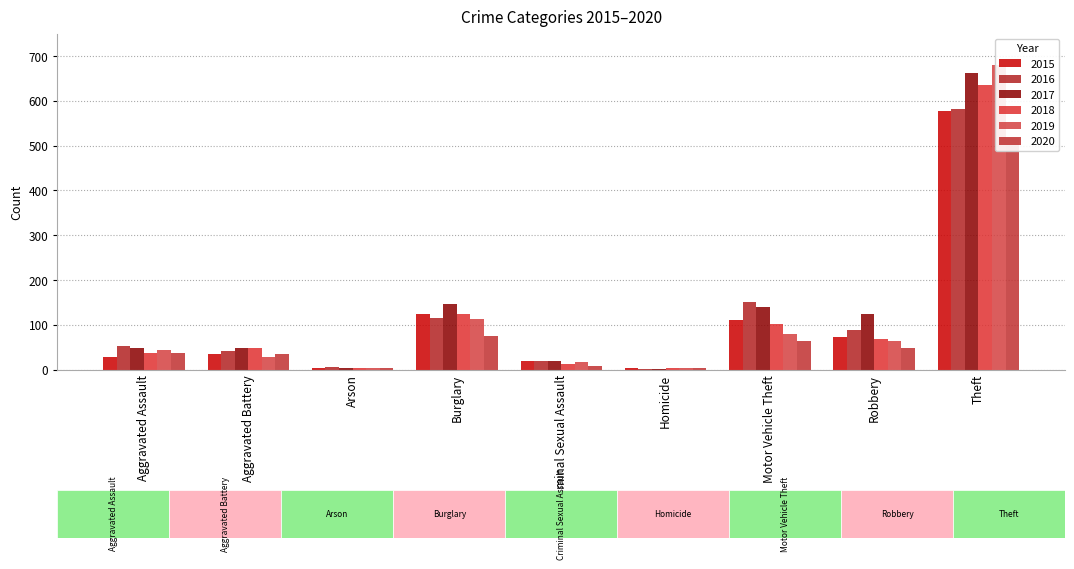

Which has a higher value, Motor Vehicle Theft or Aggravated Battery?

Motor Vehicle Theft